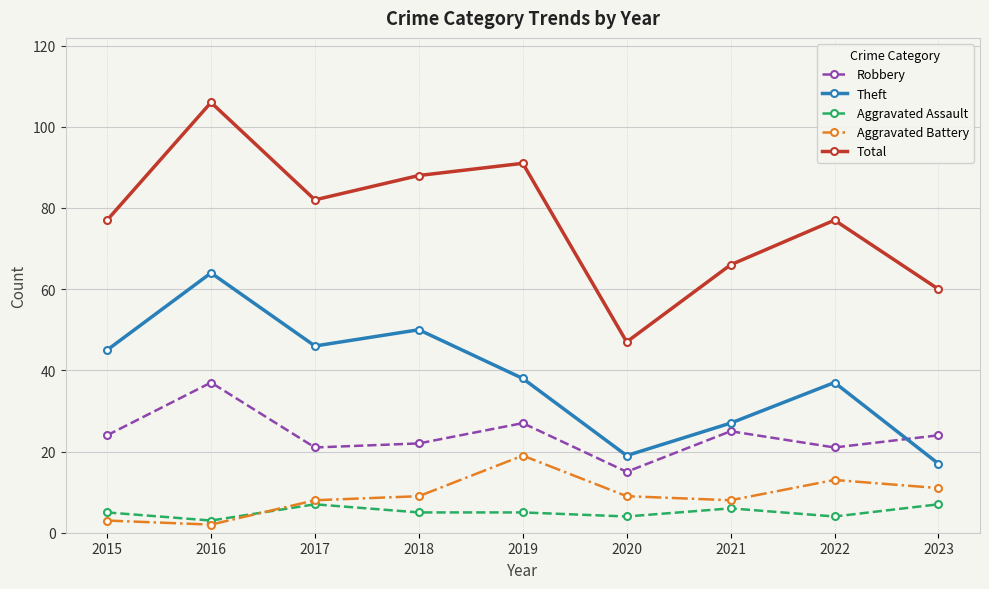

Reading left to right, extract all data points from this chart.

Robbery: 24	37	21	22	27	15	25	21	24
Theft: 45	64	46	50	38	19	27	37	17
Aggravated Assault: 5	3	7	5	5	4	6	4	7
Aggravated Battery: 3	2	8	9	19	9	8	13	11
Total: 77	106	82	88	91	47	66	77	60